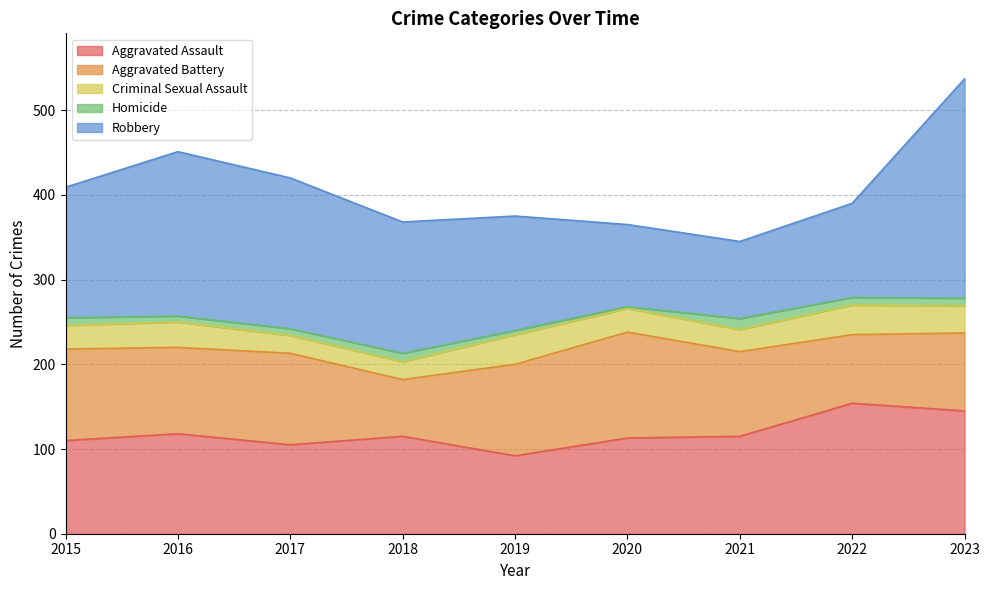

In Aggravated Assault, how many points are higher than both neighbors (excluding endpoints)?

3